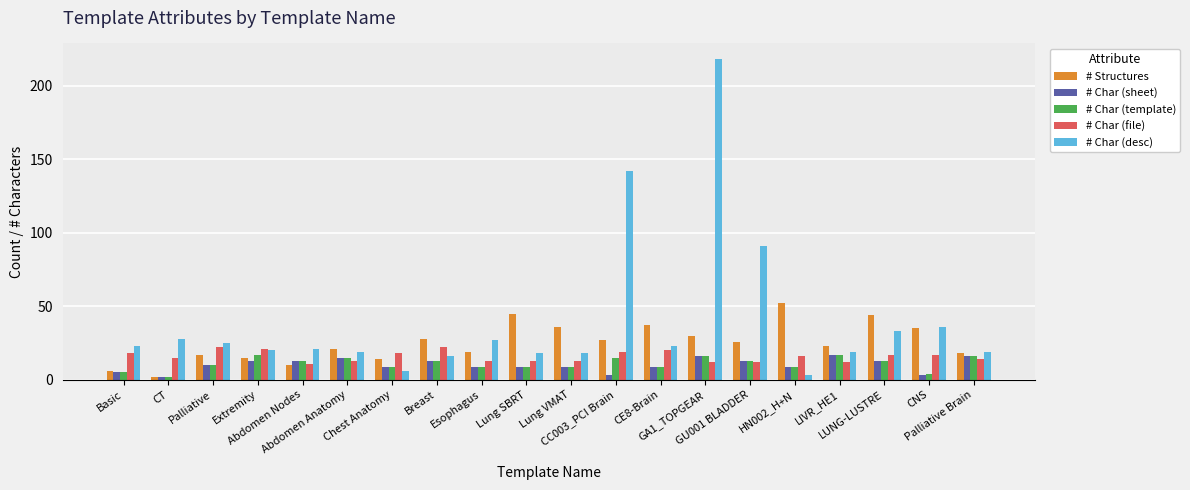

At which label does # Structures first exceed 26?

Breast